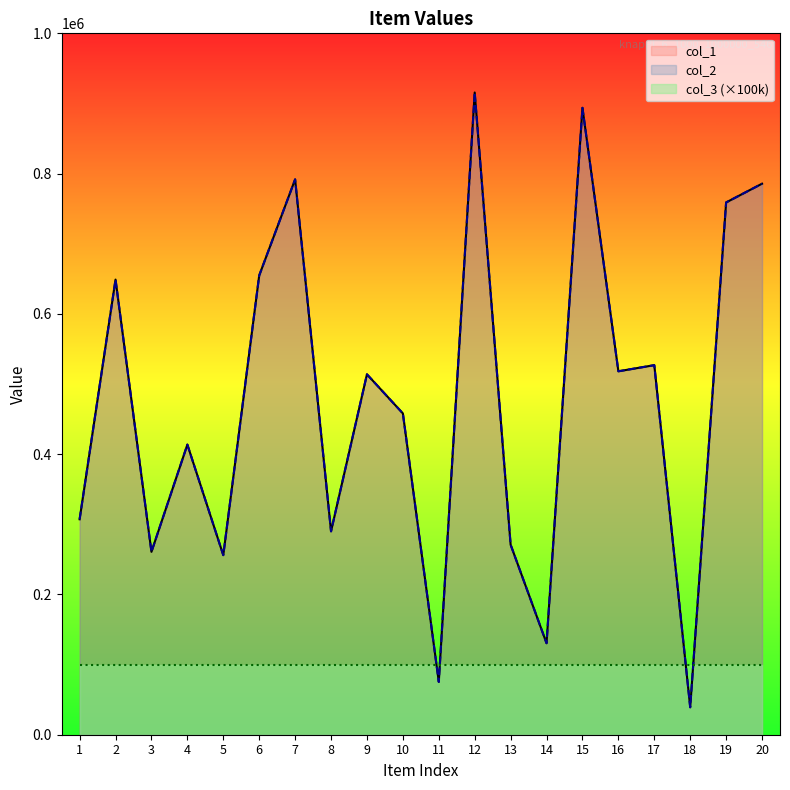

Rank the series by their maximum value, from highest to lowest.

col_1, col_2